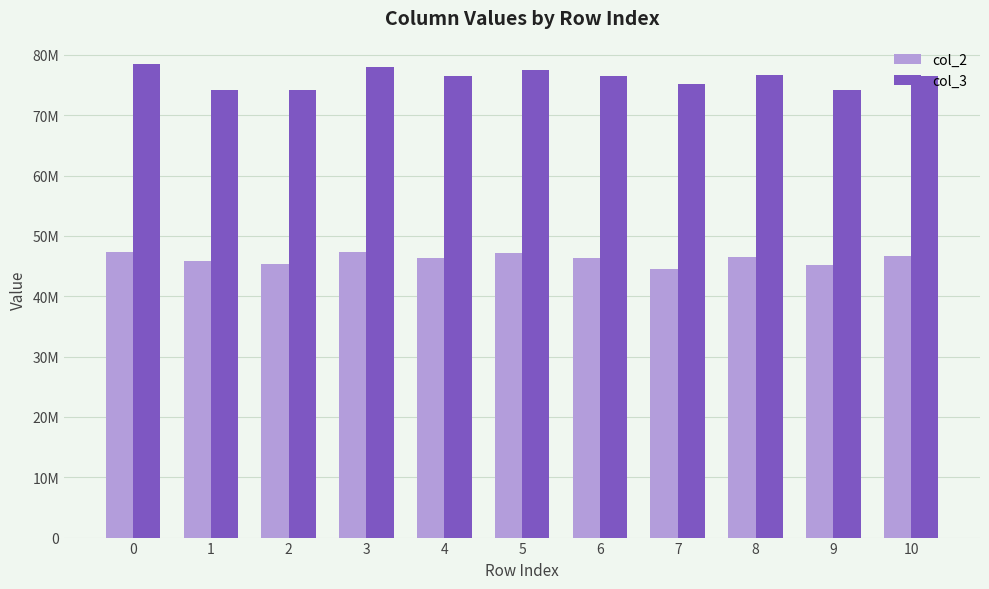

List the labels in order of col_2 value, largest first.

0, 3, 5, 10, 8, 4, 6, 1, 2, 9, 7